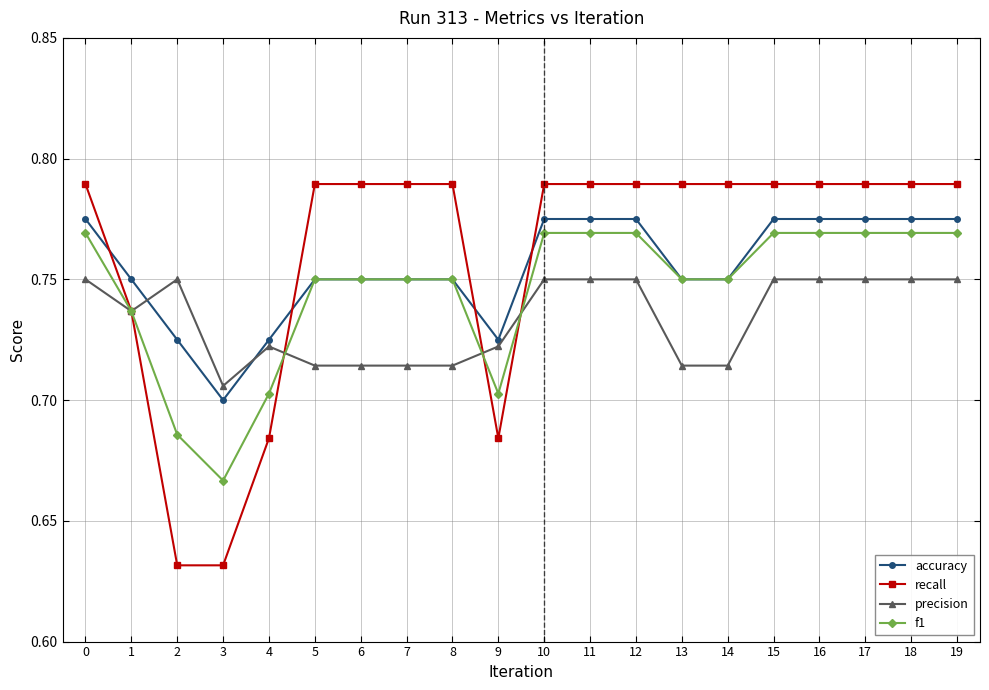

Which series has the widest spread of values?

recall